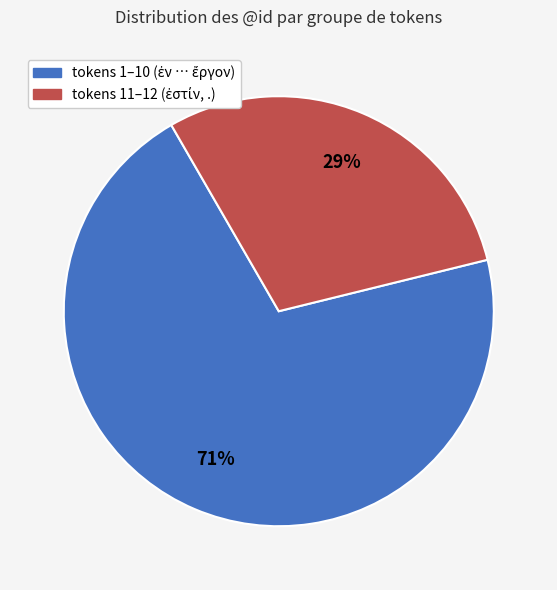

To the nearest percent, what is the average slice percentage?

50%